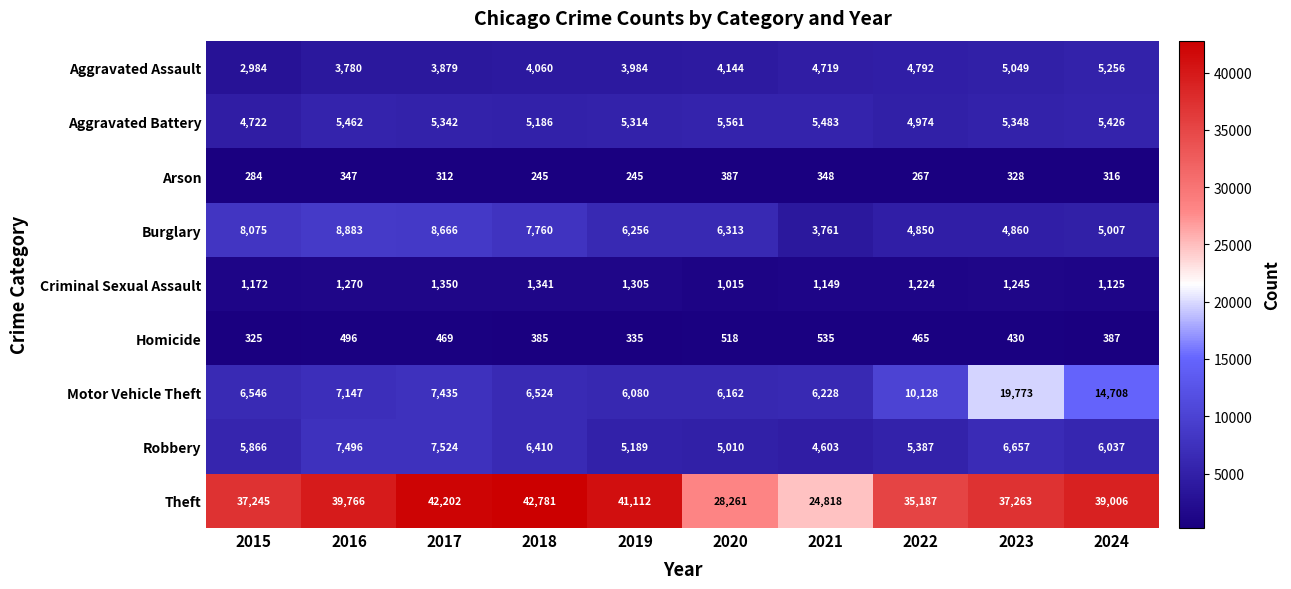

At how many categories does at least one series exceed 12952?

10